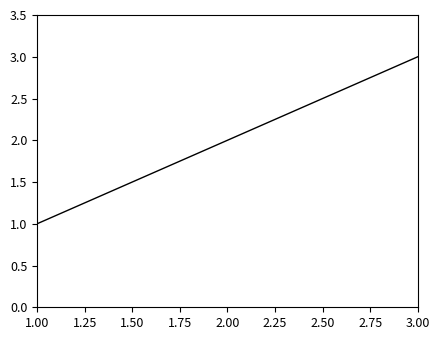

The chart shows a value of 2 at 2.00. True or false?

True